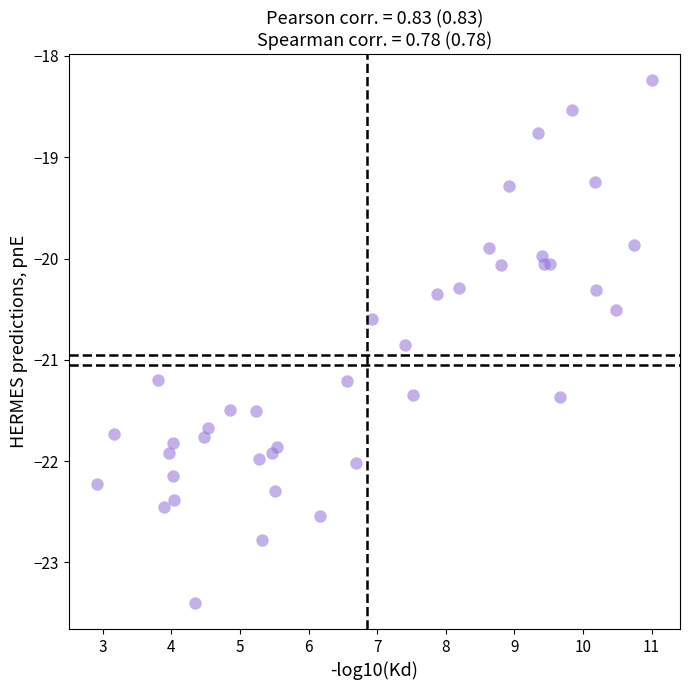

What is the range of X values (max minus min)?

8.1